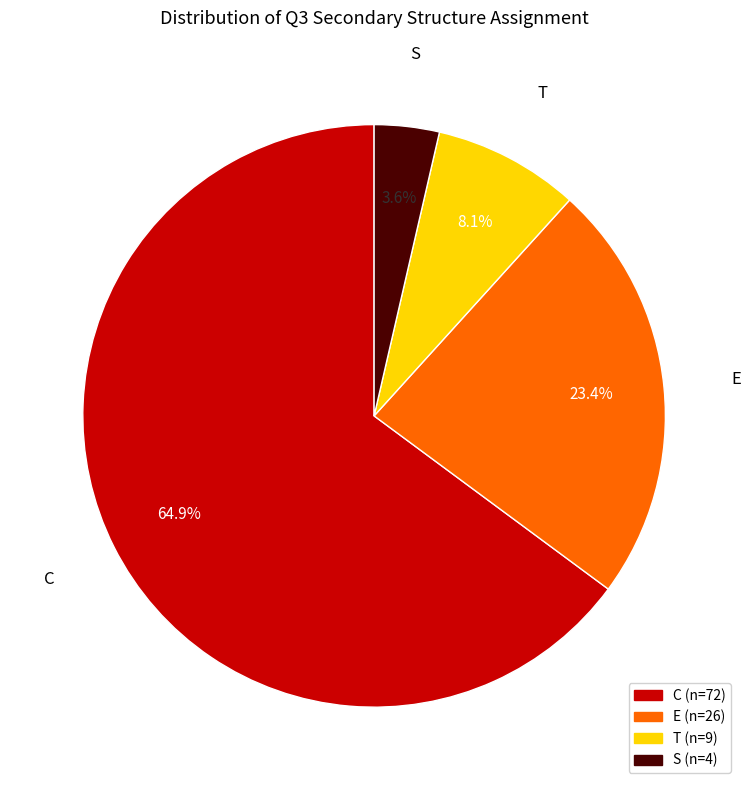

Which category has the biggest portion of the pie?

C